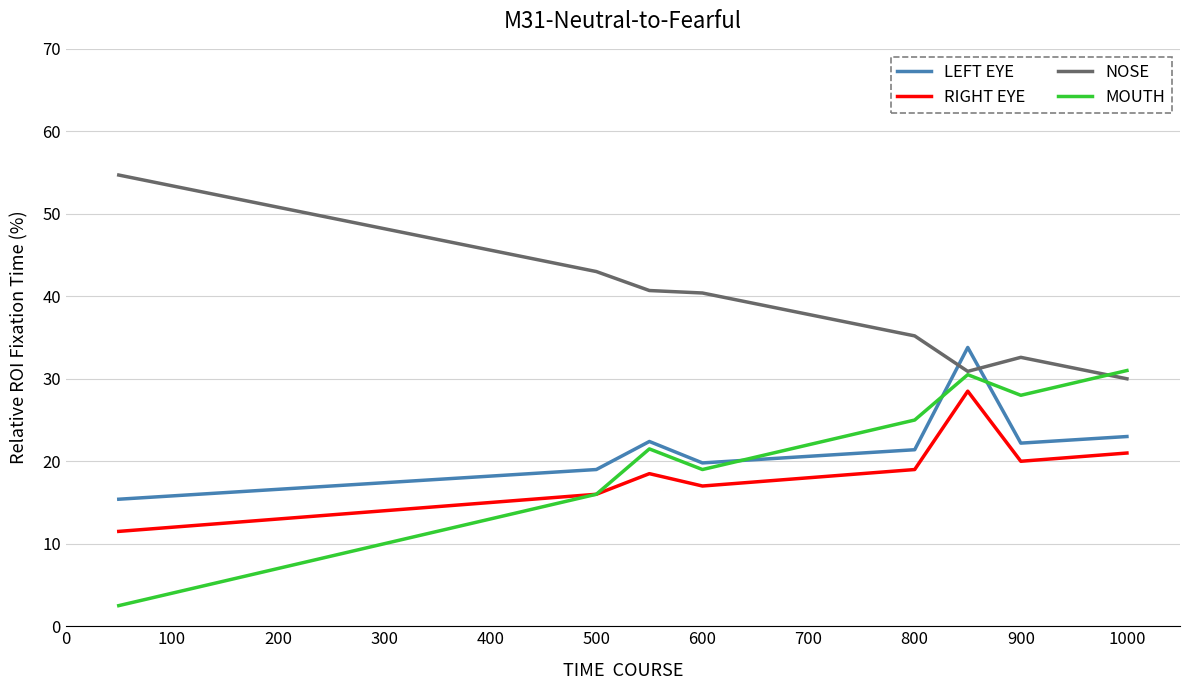

Does the chart have visible grid lines?

Yes